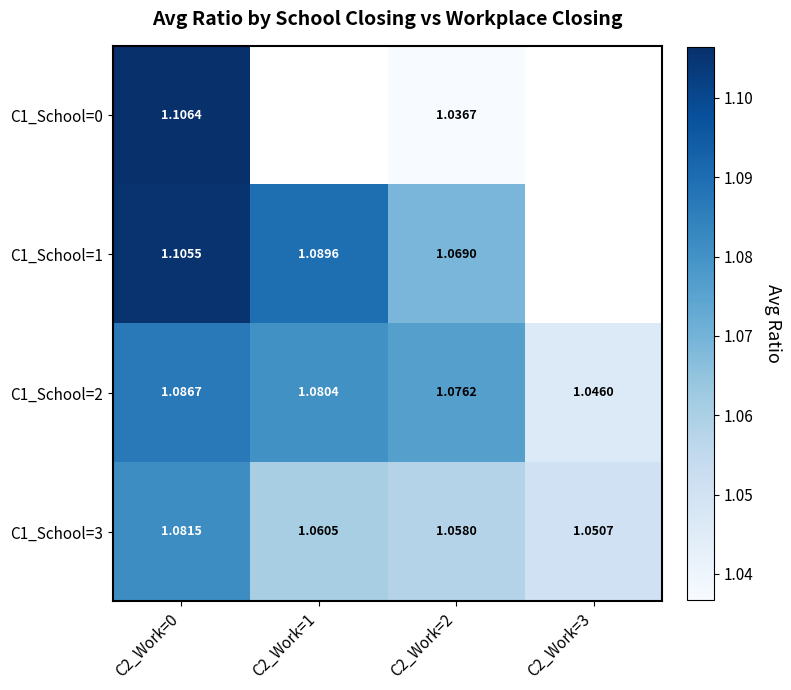

What is the smallest value displayed?

1.0